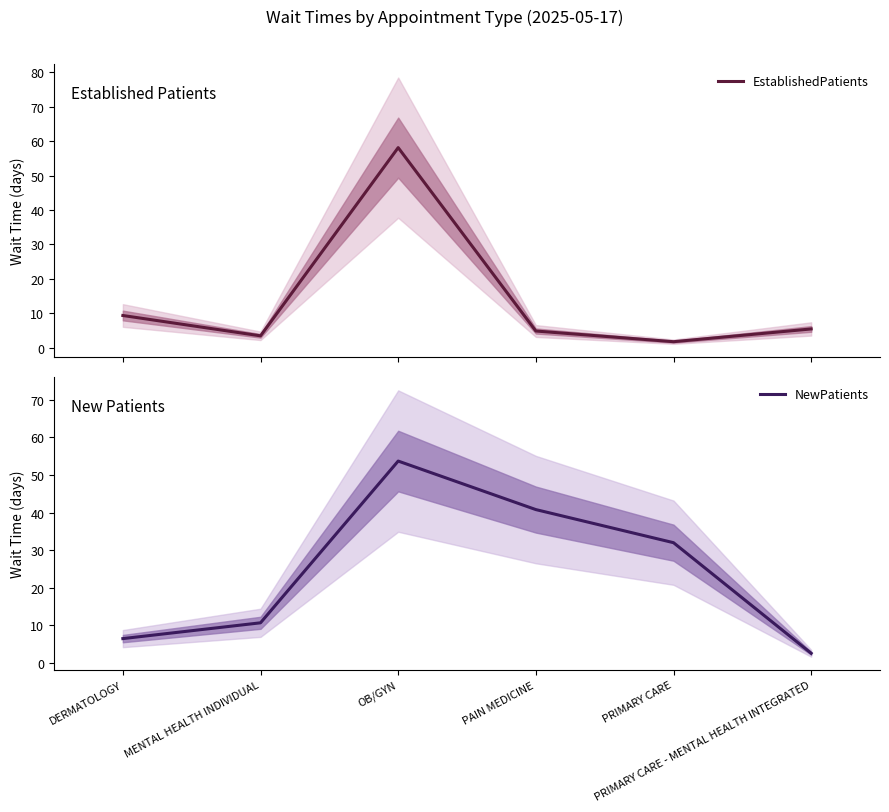

How many lines are shown in the chart?

2